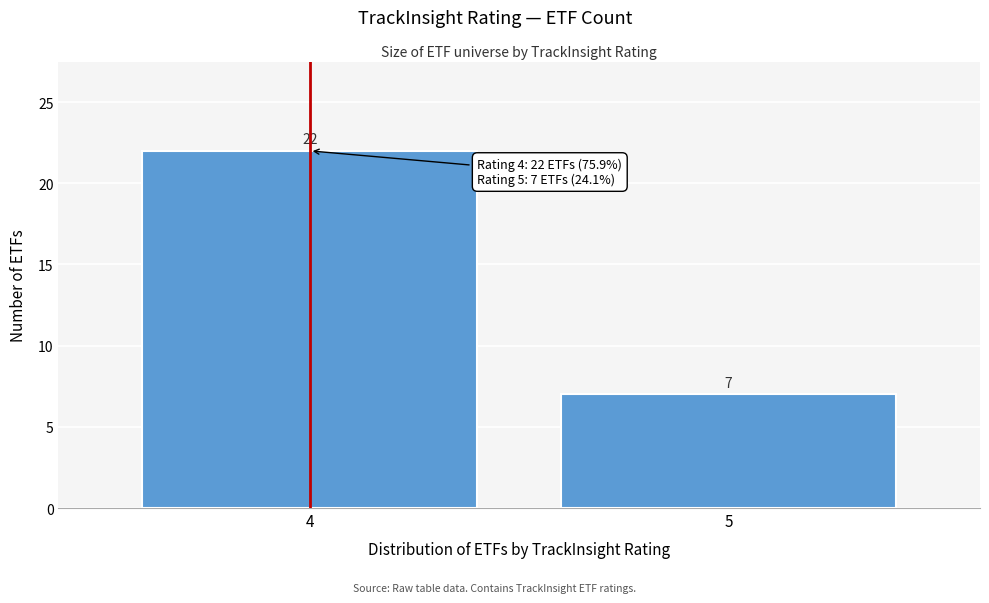

Reading right to left, list all the values displayed in this chart.

5=7	4=22